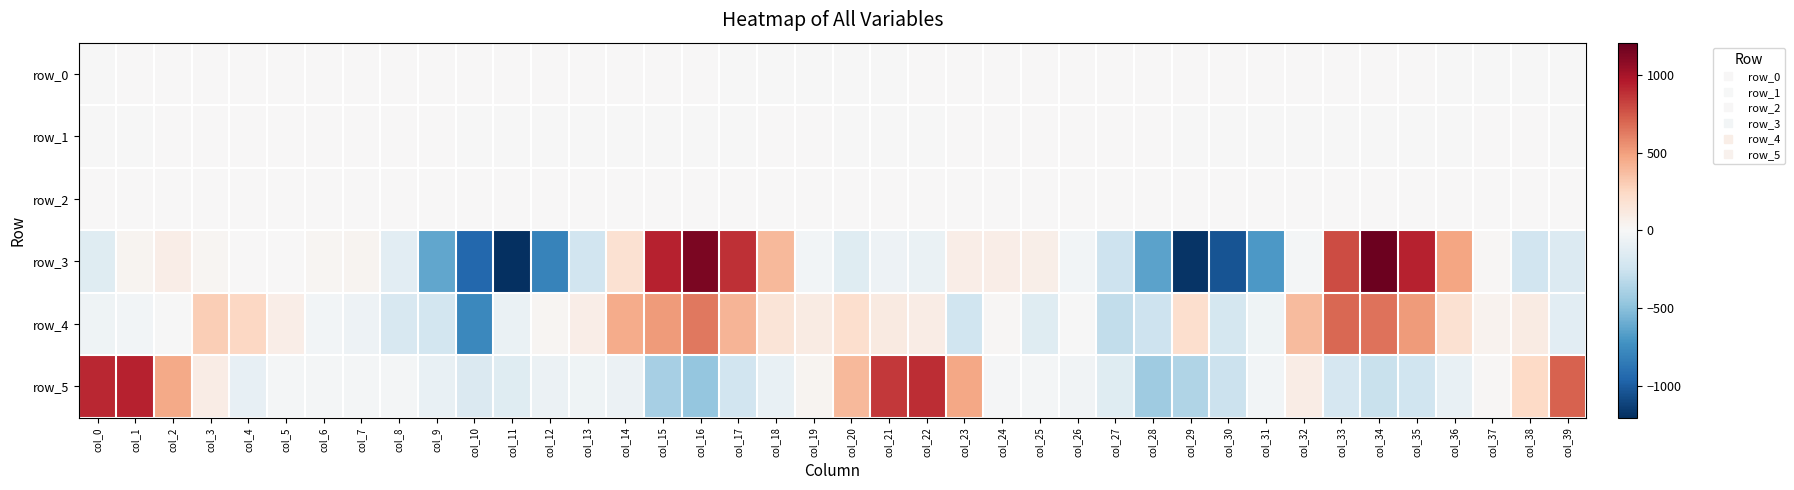

The value of row_2 at col_2 is 1.6. True or false?

False